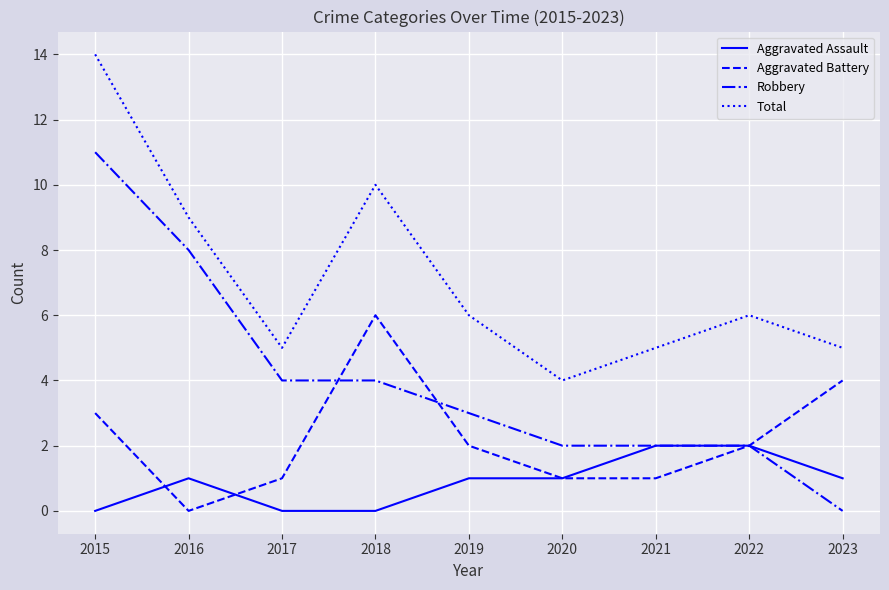

Read the Aggravated Battery value at 2018.

6